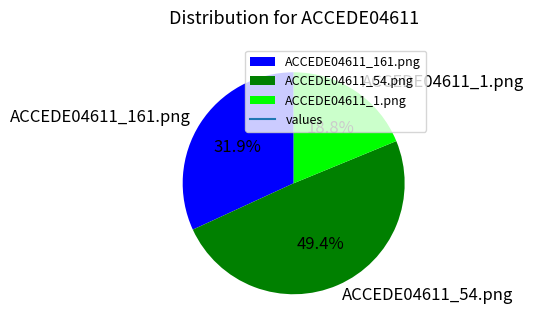

True or false: ACCEDE04611_1.png accounts for 19% of the total.

True